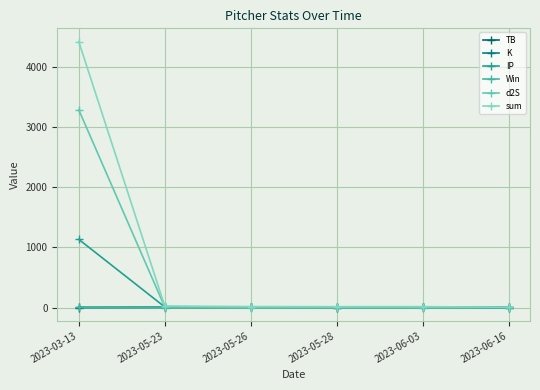

Is it true that sum equals 22.2 at 2023-05-26?

False